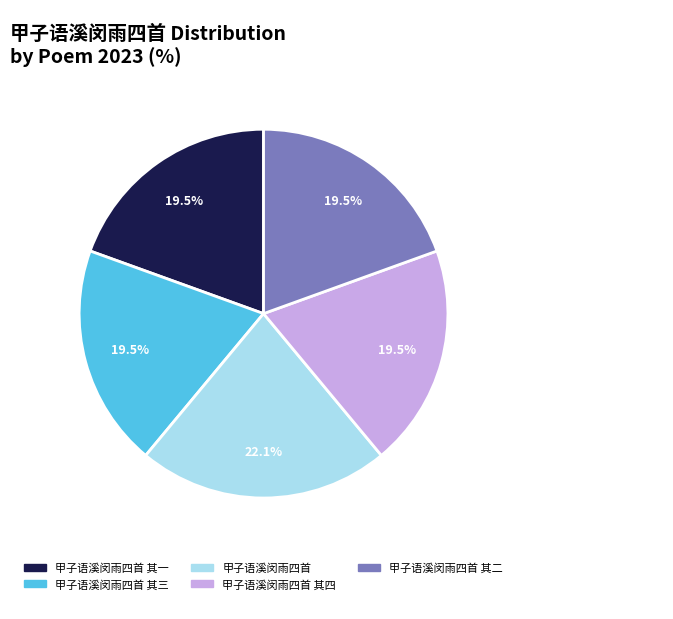

How many segments does this pie chart have?

5